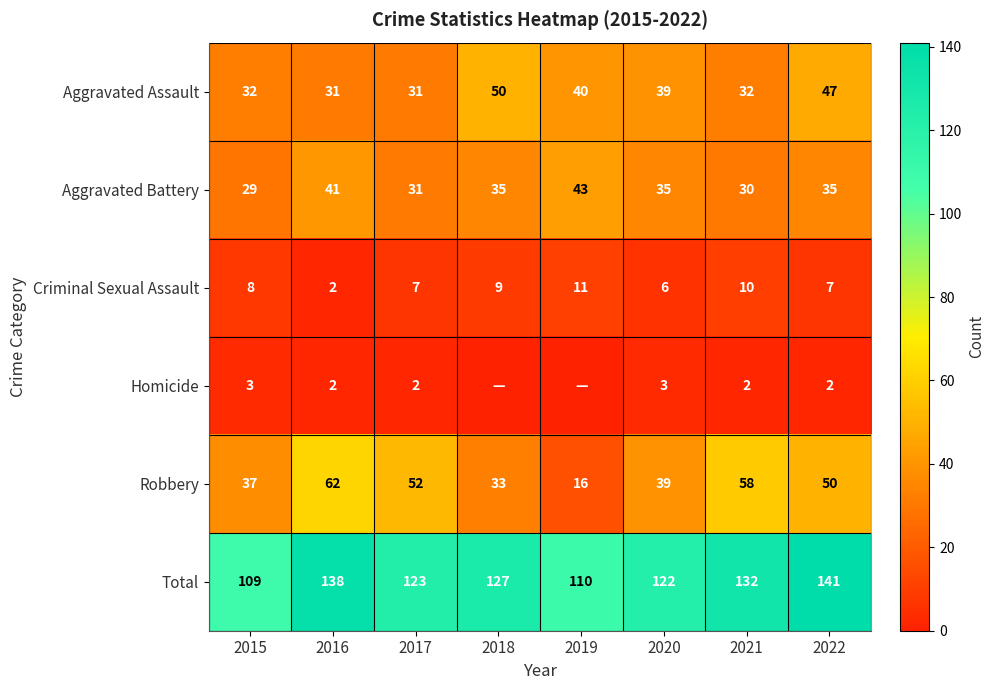

Which category has the highest value in the Aggravated Assault series?

2018